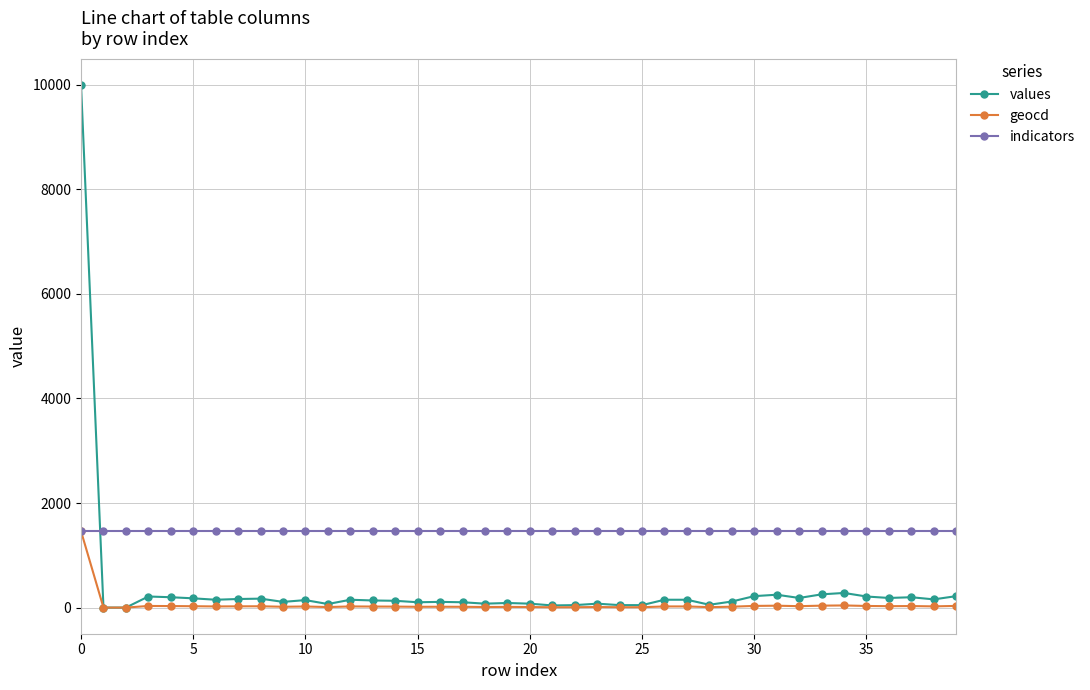

True or false: values and indicators intersect in this chart.

True